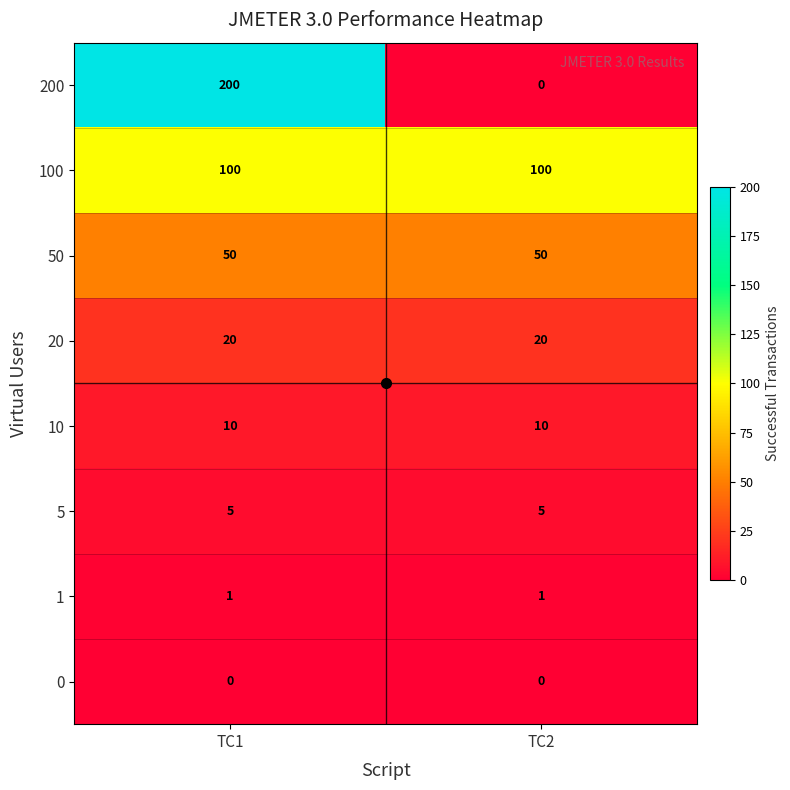

Which category has the highest value in the 200 series?

TC1